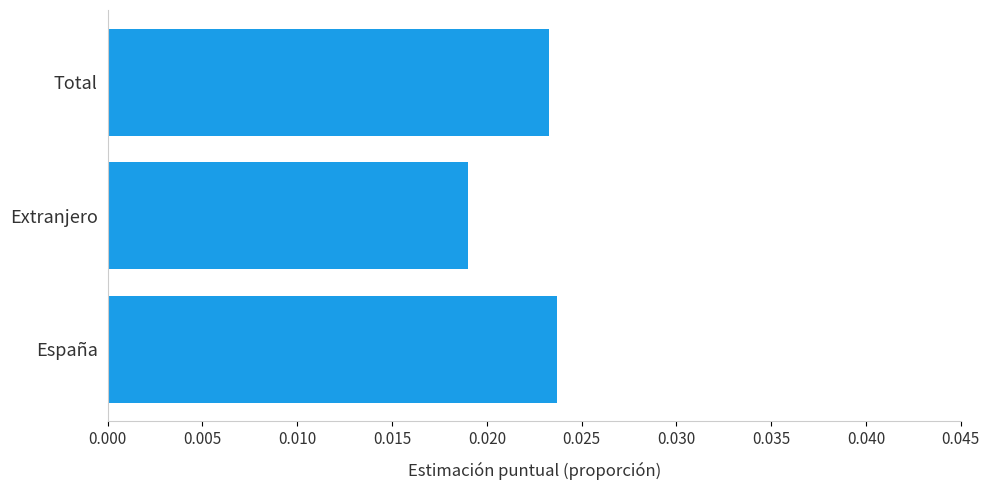

At which label is the value closest to 0?

Extranjero